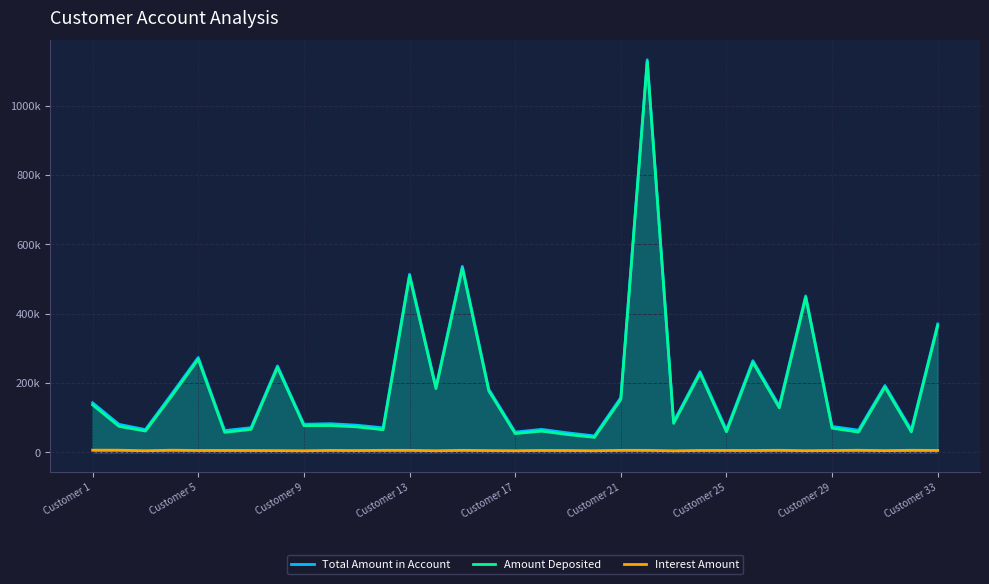

True or false: Amount Deposited and Total Amount in Account cross at least once.

False